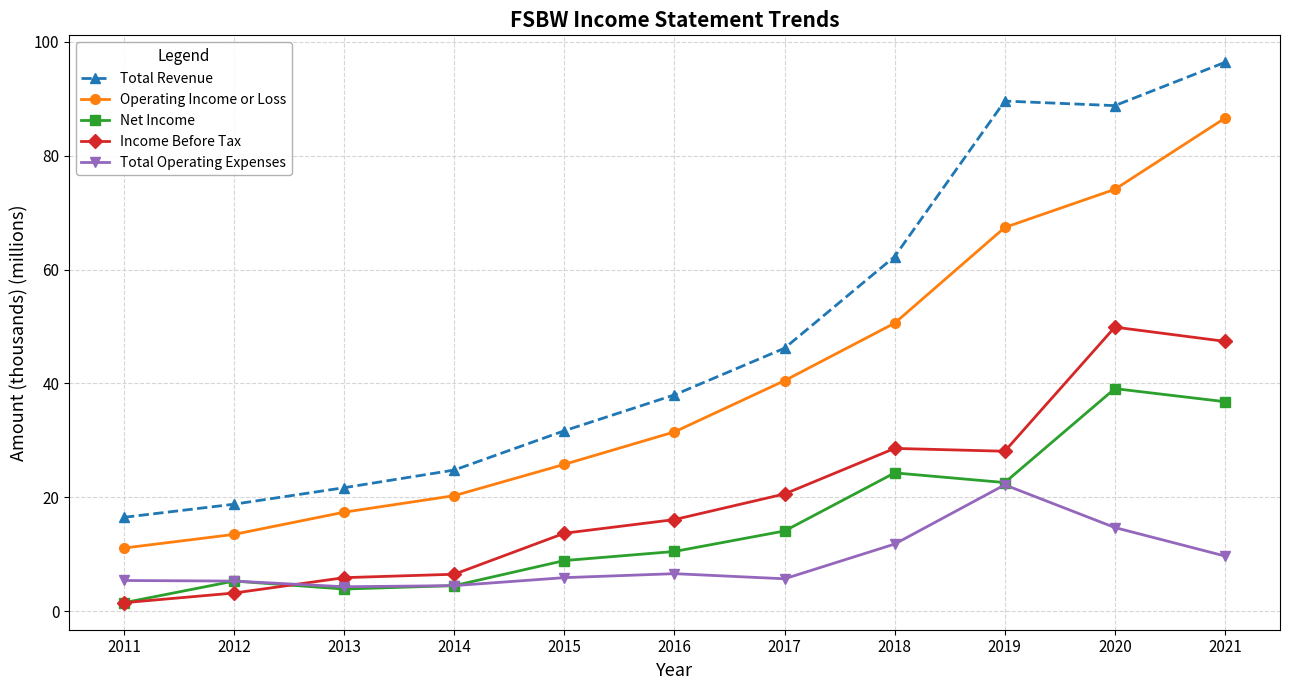

What is the sum of all Total Revenue values?

534.8